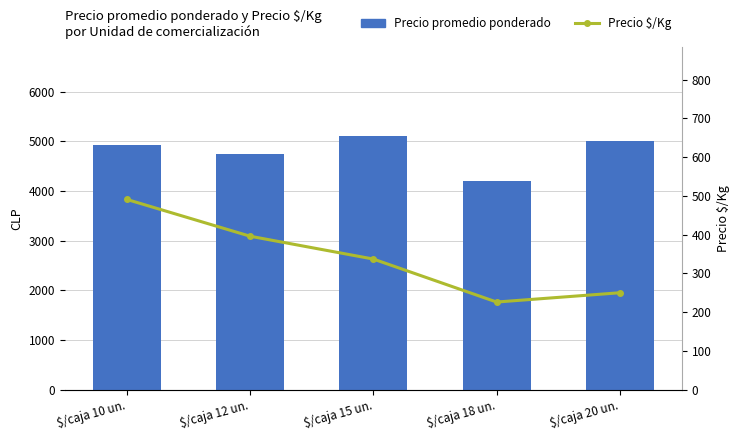

What is the difference between the maximum and minimum values in the Precio $/Kg series?

265